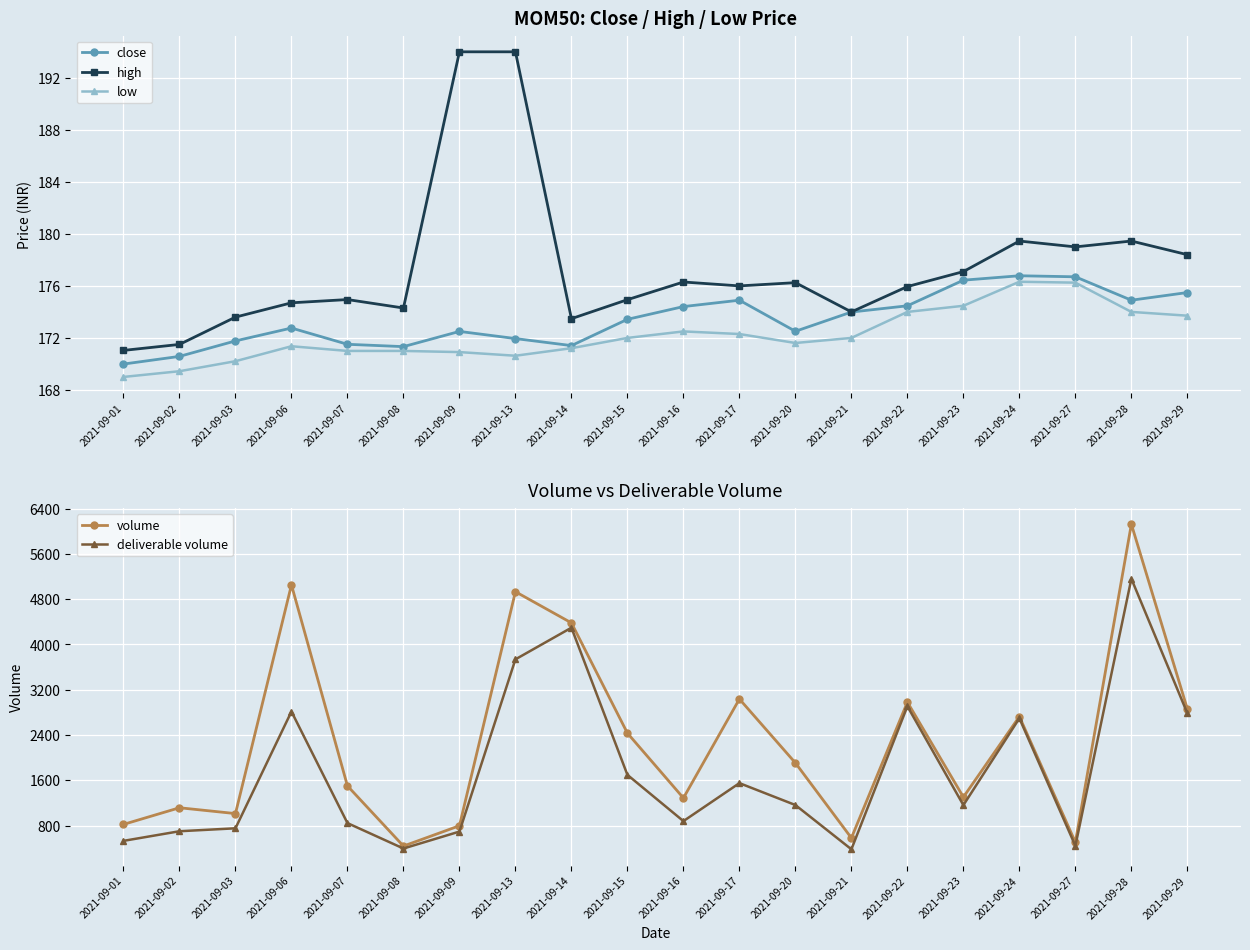

Which series has the largest total across all categories?

volume